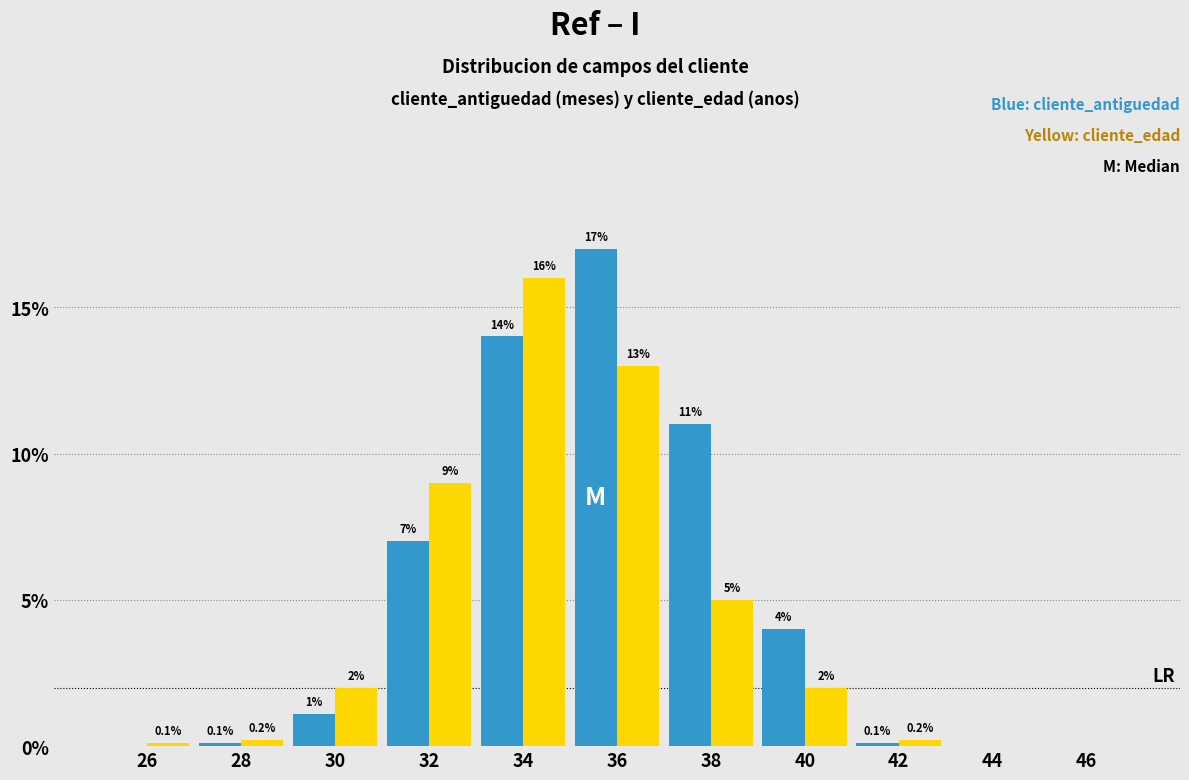

Reading right to left, what are all the values shown in this chart?

cliente_antiguedad: 46=0.0	44=0.0	42=0.1	40=4.0	38=11.0	36=17.0	34=14.0	32=7.0	30=1.1	28=0.1	26=0.0
cliente_edad: 46=0.0	44=0.0	42=0.2	40=2.0	38=5.0	36=13.0	34=16.0	32=9.0	30=2.0	28=0.2	26=0.1